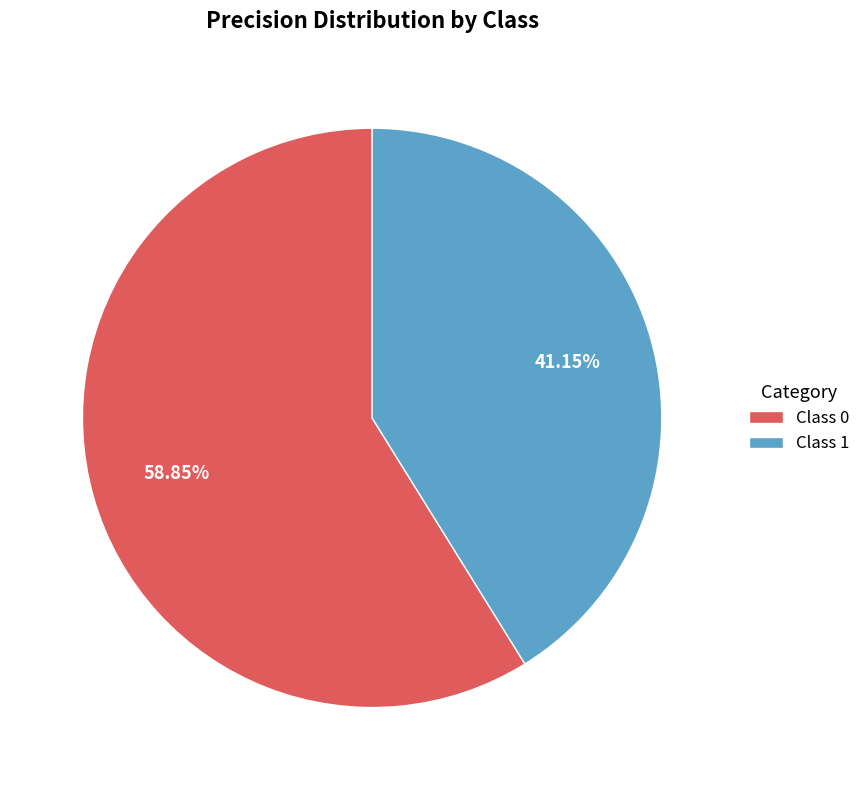

Rank the categories by value from lowest to highest.

Class 1, Class 0